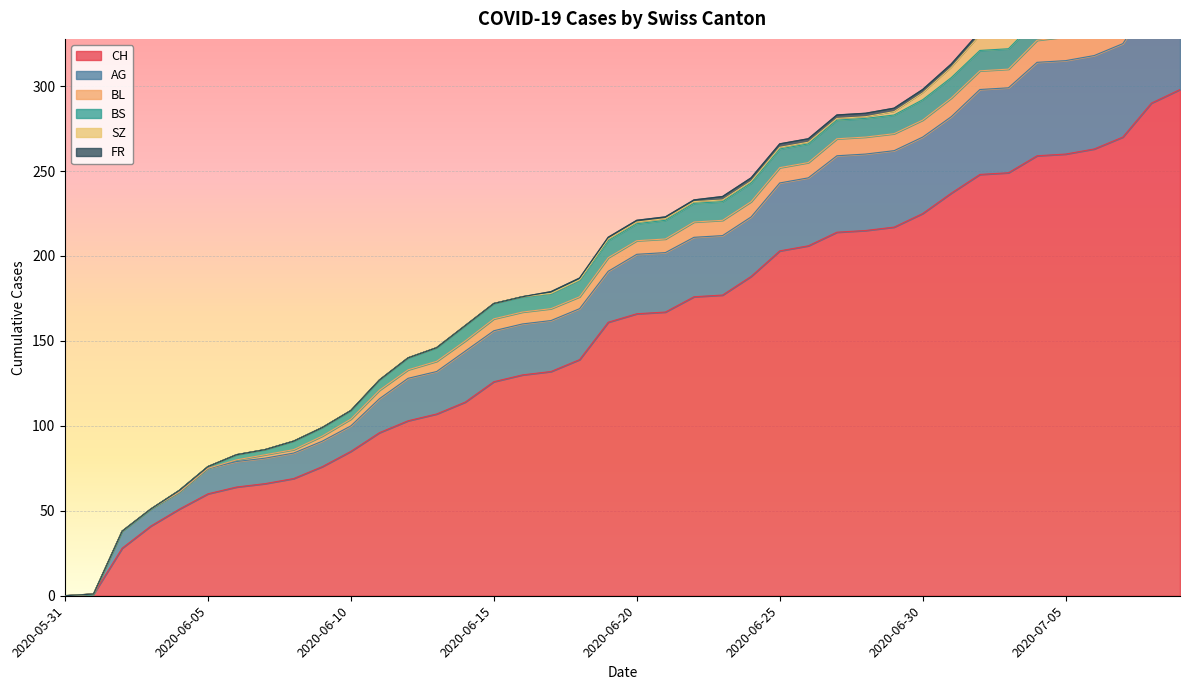

True or false: FR and AG intersect in this chart.

False